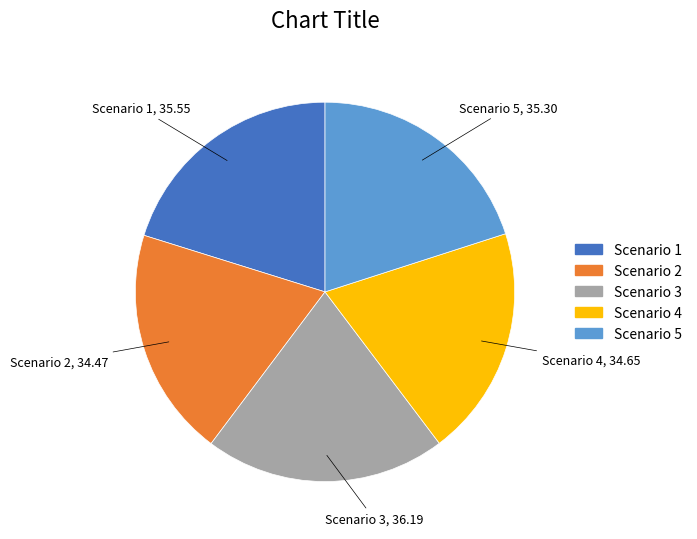

Do Scenario 1 and Scenario 5 together represent more than half of the pie?

No